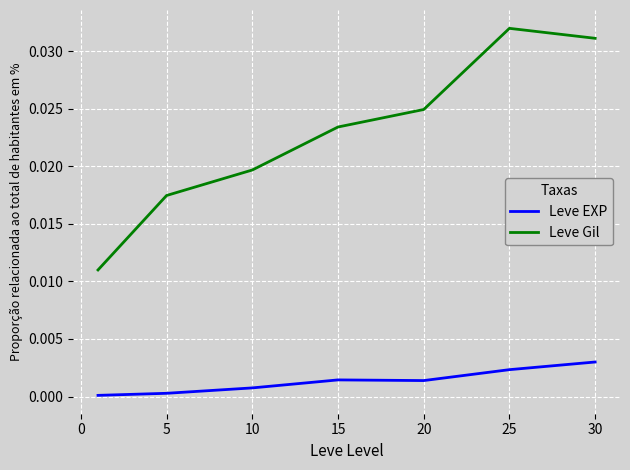

True or false: Leve Gil and Leve EXP cross at least once.

False